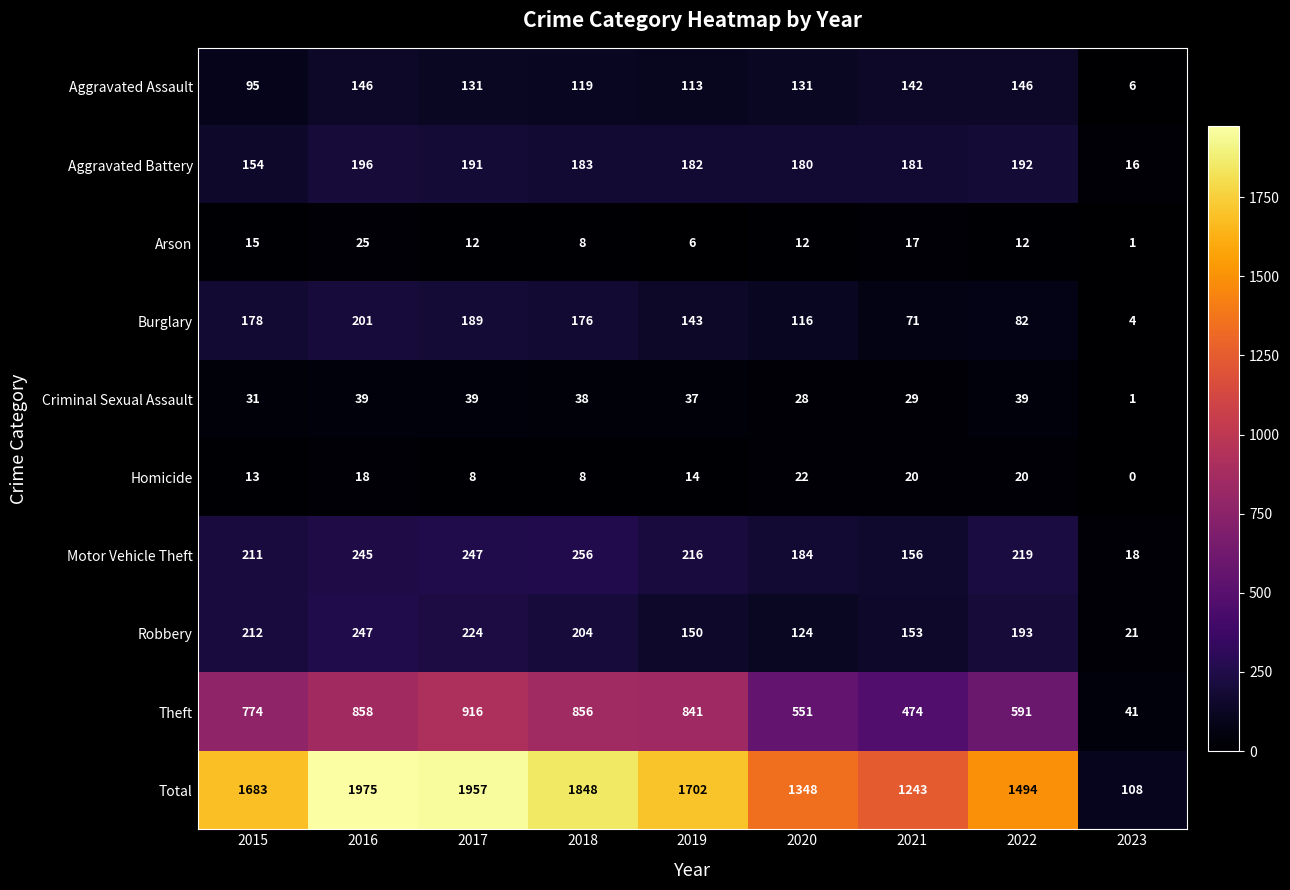

What is the difference between the Burglary values at 2018 and 2022?

94